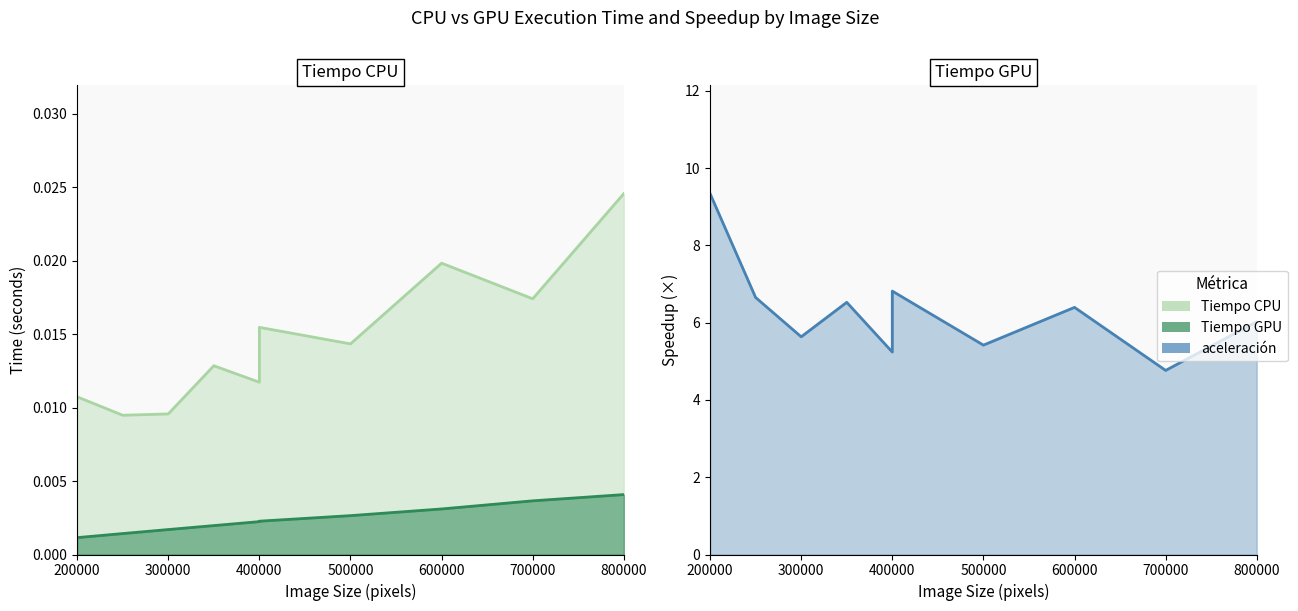

What is the total value across all series at 300000?

5.6